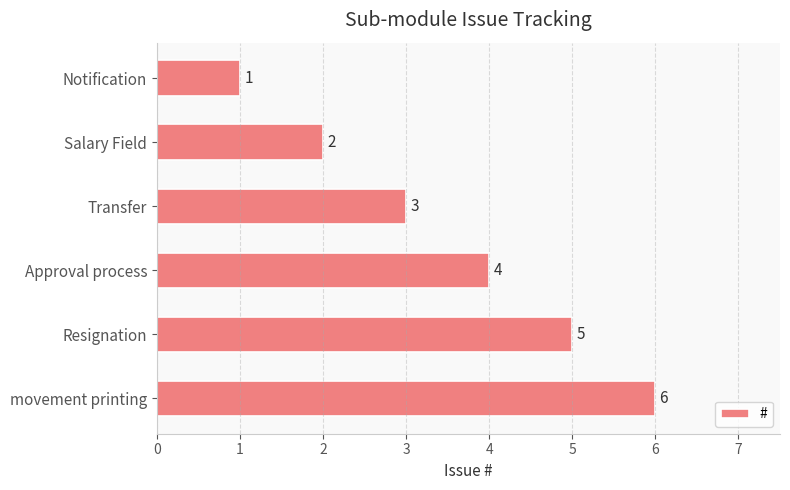

How many values are between 2 and 5?

4